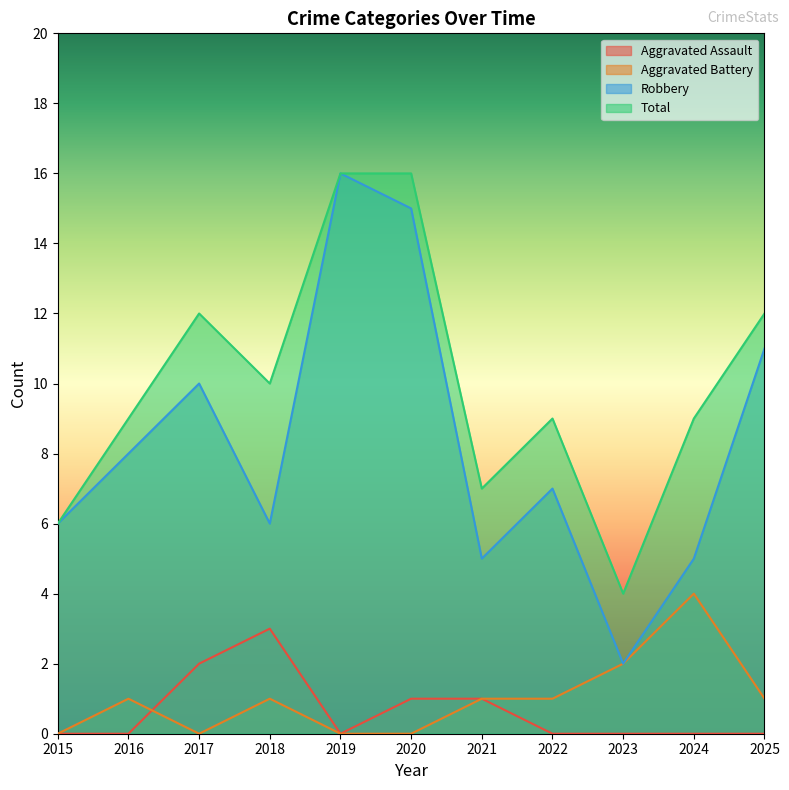

Rank the series by their maximum value, from lowest to highest.

Aggravated Assault, Aggravated Battery, Robbery, Total